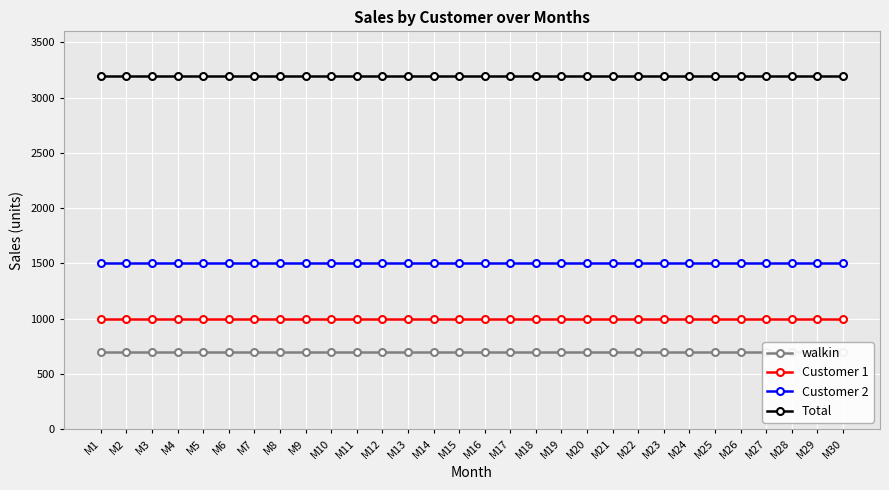

Is this an area chart (filled region under the line)?

No